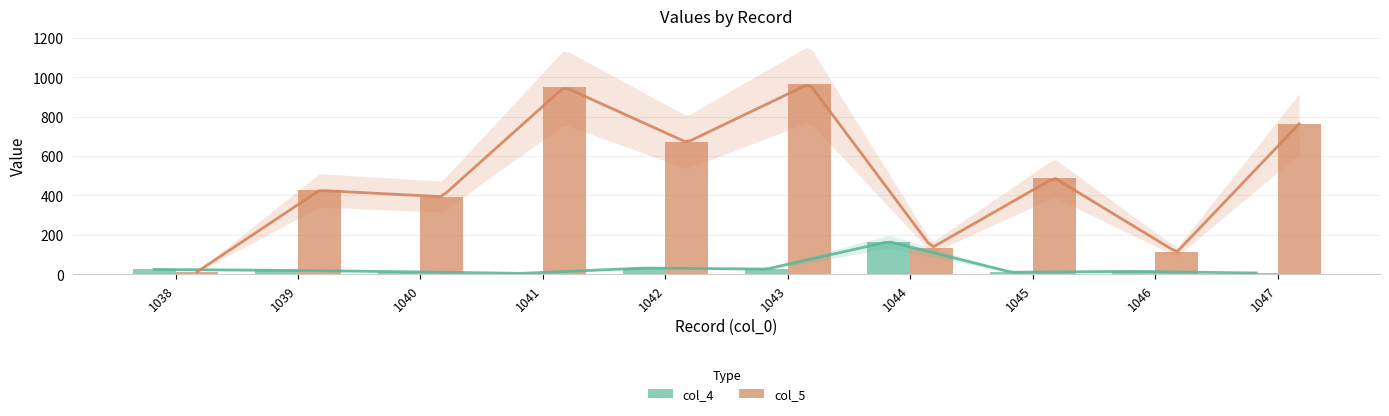

The col_4 series shows 20.0 at 1039. True or false?

True